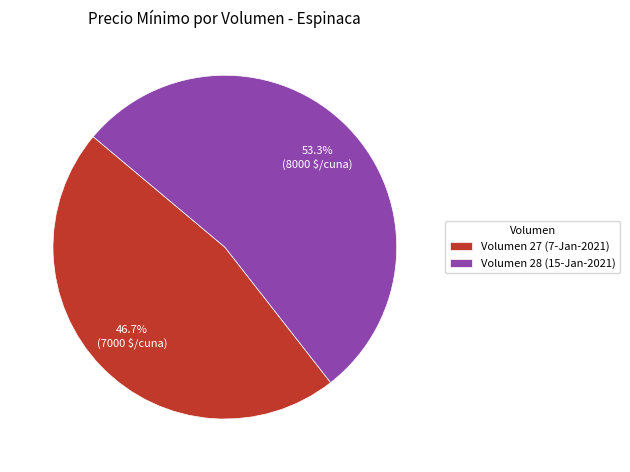

How many slices are in this pie chart?

2